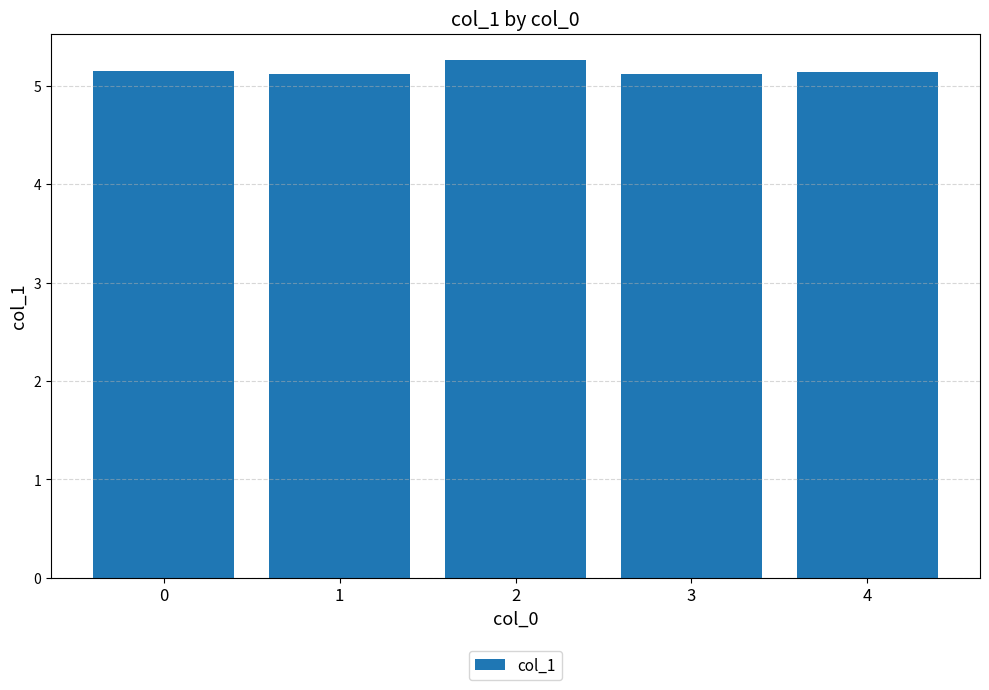

What is the greatest value displayed?

5.3